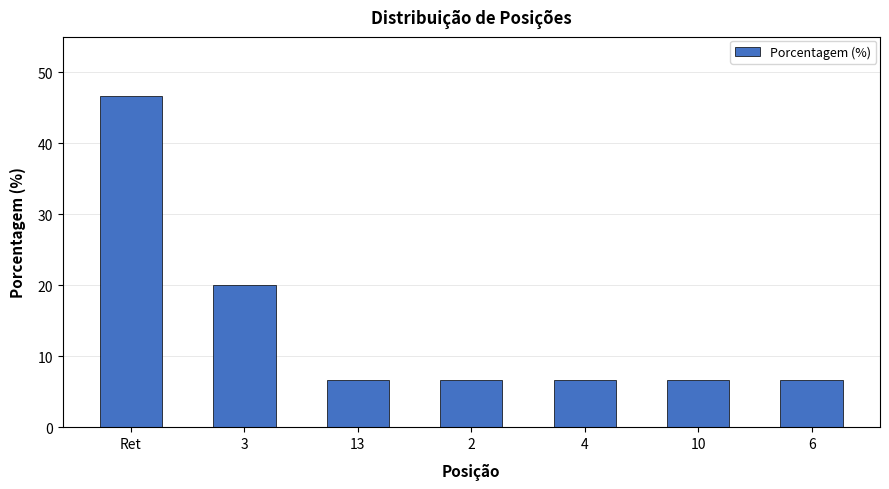

What position from the right is 6?

1